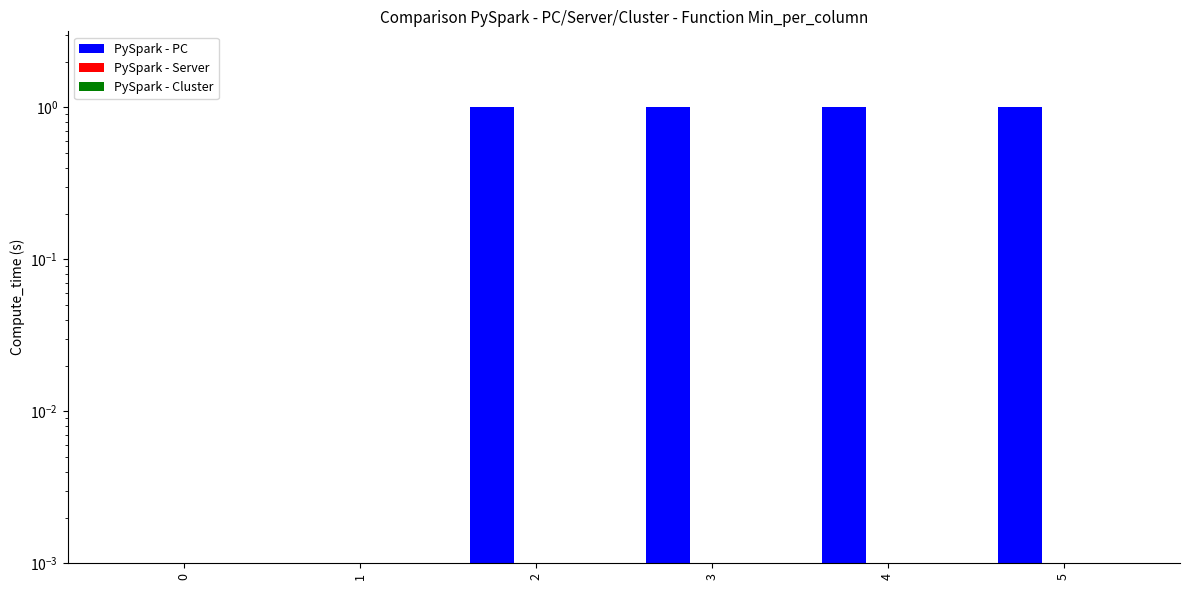

What is the greatest value displayed?

1.0